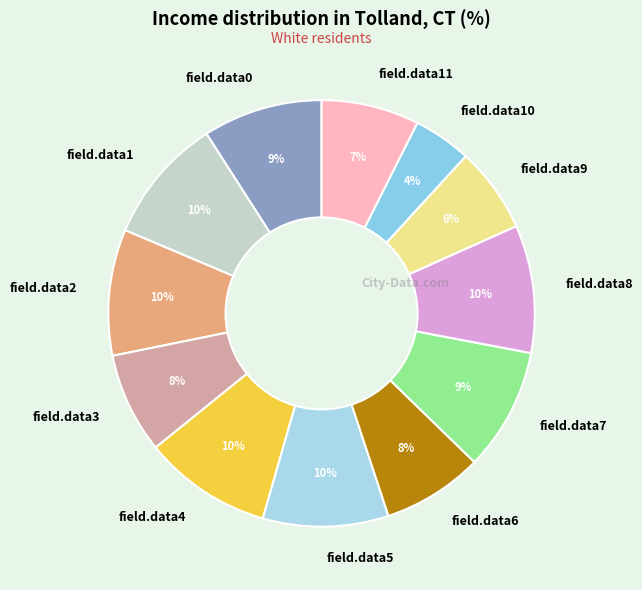

Do field.data7 and field.data4 together represent more than half of the pie?

No